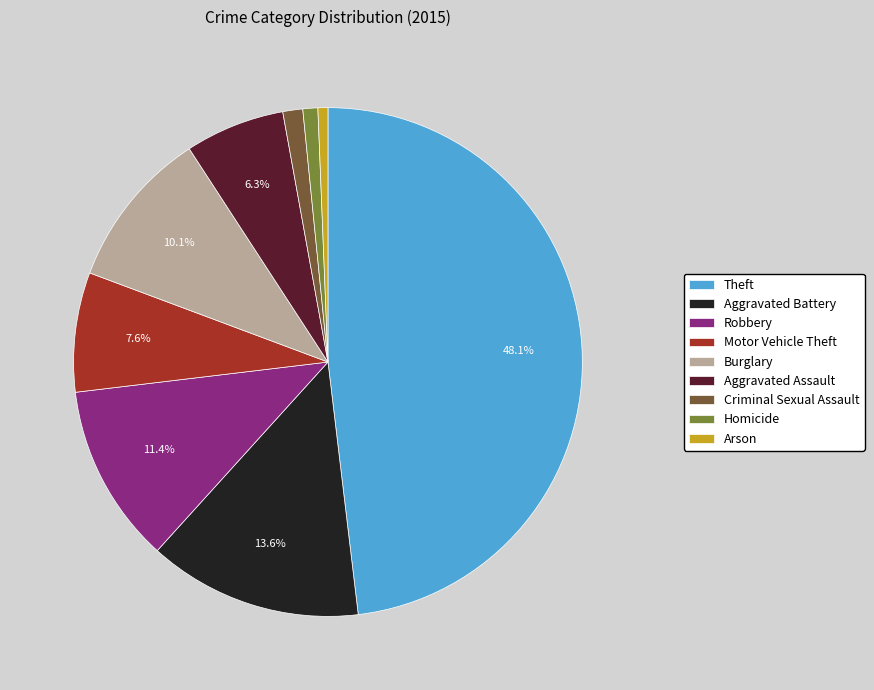

True or false: Theft accounts for 48% of the total.

True